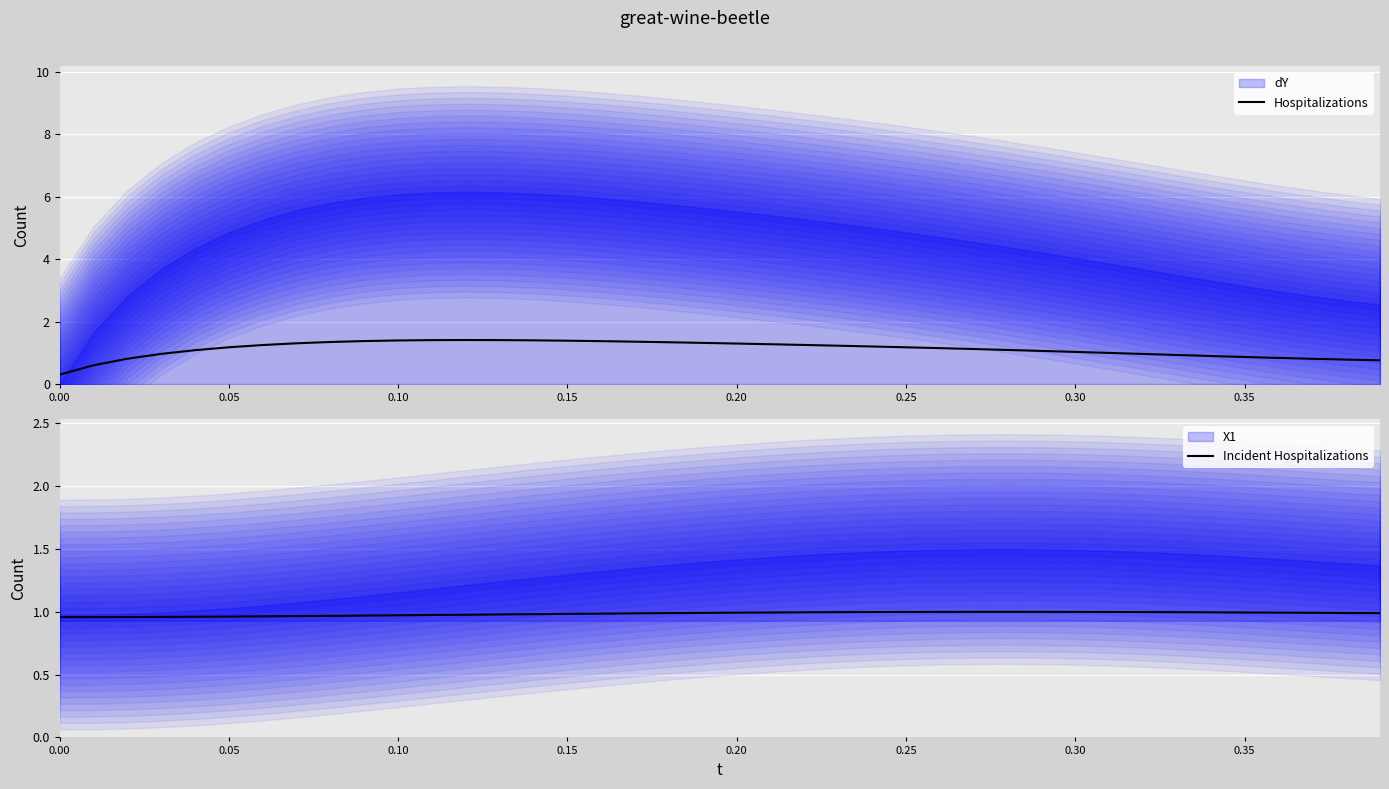

What is the approximate value of Hospitalizations at 0.15?

1.4